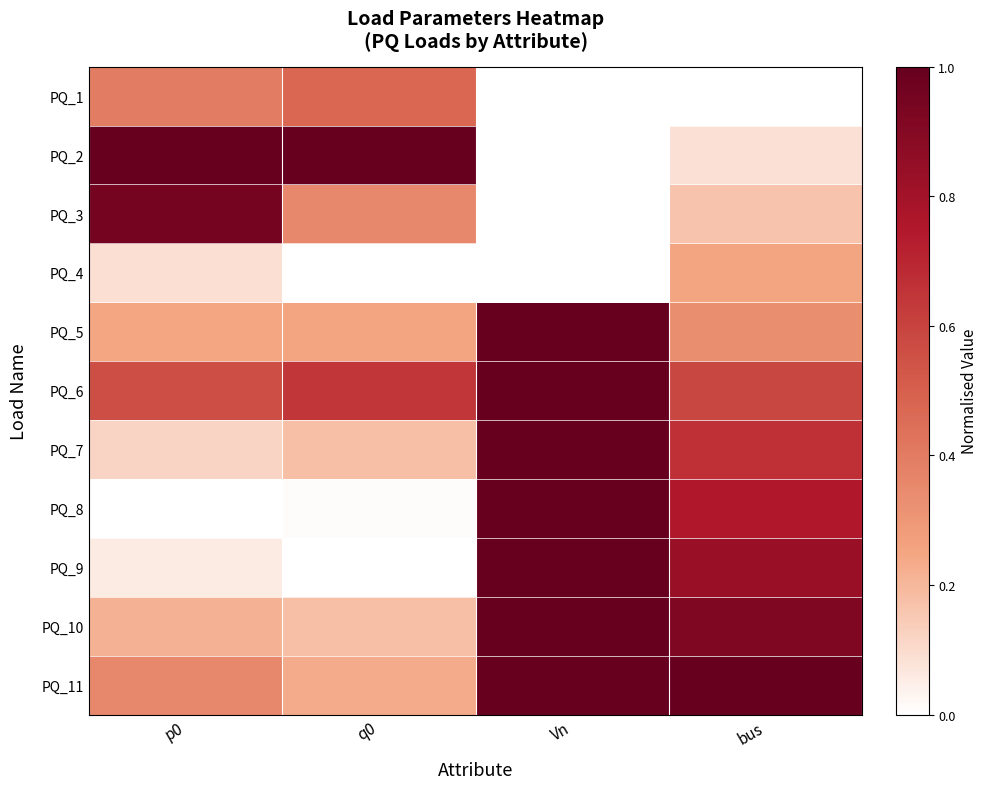

Reading left to right, extract all data points from this chart.

PQ_1: p0=0.4	q0=0.5	Vn=0.0	bus=0.0
PQ_2: p0=1.0	q0=1.0	Vn=0.0	bus=0.1
PQ_3: p0=1.0	q0=0.4	Vn=0.0	bus=0.2
PQ_4: p0=0.1	q0=0.0	Vn=0.0	bus=0.2
PQ_5: p0=0.2	q0=0.3	Vn=1.0	bus=0.3
PQ_6: p0=0.6	q0=0.6	Vn=1.0	bus=0.6
PQ_7: p0=0.1	q0=0.2	Vn=1.0	bus=0.7
PQ_8: p0=0.0	q0=0.0	Vn=1.0	bus=0.8
PQ_9: p0=0.1	q0=0.0	Vn=1.0	bus=0.8
PQ_10: p0=0.2	q0=0.2	Vn=1.0	bus=0.9
PQ_11: p0=0.4	q0=0.2	Vn=1.0	bus=1.0